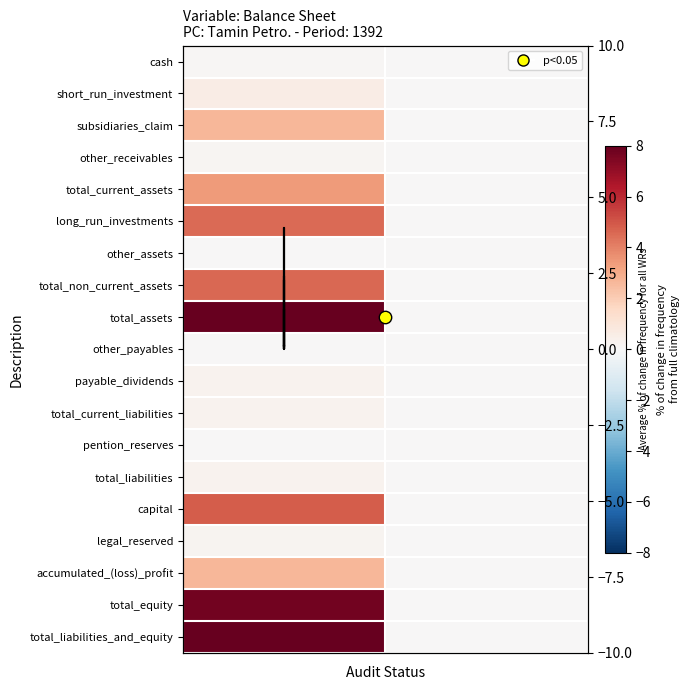

What is the greatest value displayed?

8.0